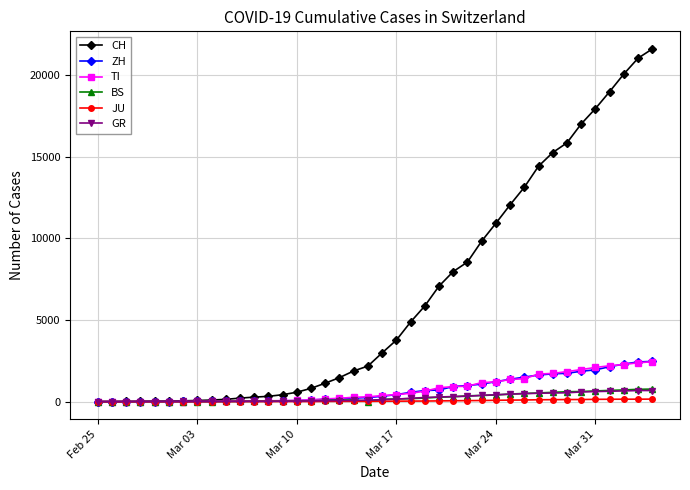

Which series has the widest spread of values?

CH